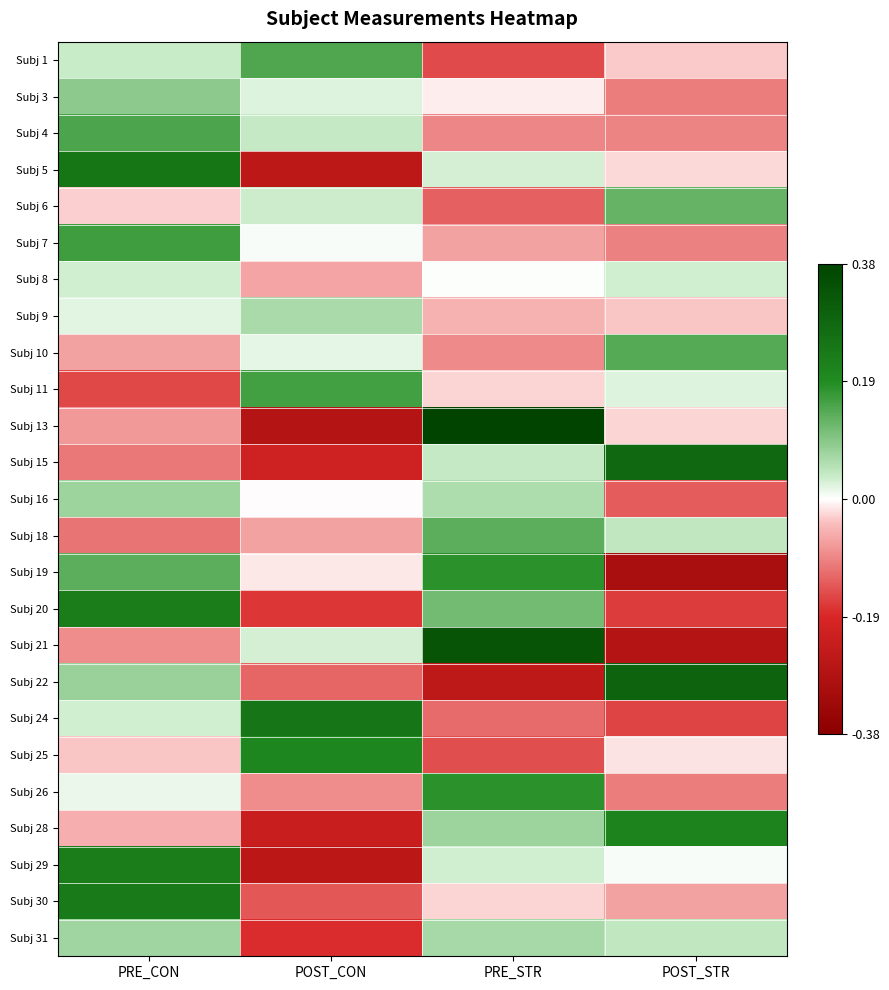

Reading right to left, extract all data points from this chart.

Subj 1: POST_STR=-0.0	PRE_STR=-0.2	POST_CON=0.1	PRE_CON=0.0
Subj 3: POST_STR=-0.1	PRE_STR=-0.0	POST_CON=0.0	PRE_CON=0.1
Subj 4: POST_STR=-0.1	PRE_STR=-0.1	POST_CON=0.0	PRE_CON=0.1
Subj 5: POST_STR=-0.0	PRE_STR=0.0	POST_CON=-0.3	PRE_CON=0.2
Subj 6: POST_STR=0.1	PRE_STR=-0.1	POST_CON=0.0	PRE_CON=-0.0
Subj 7: POST_STR=-0.1	PRE_STR=-0.1	POST_CON=0.0	PRE_CON=0.2
Subj 8: POST_STR=0.0	PRE_STR=0.0	POST_CON=-0.1	PRE_CON=0.0
Subj 9: POST_STR=-0.0	PRE_STR=-0.1	POST_CON=0.1	PRE_CON=0.0
Subj 10: POST_STR=0.1	PRE_STR=-0.1	POST_CON=0.0	PRE_CON=-0.1
Subj 11: POST_STR=0.0	PRE_STR=-0.0	POST_CON=0.2	PRE_CON=-0.2
Subj 13: POST_STR=-0.0	PRE_STR=0.4	POST_CON=-0.3	PRE_CON=-0.1
Subj 15: POST_STR=0.3	PRE_STR=0.0	POST_CON=-0.2	PRE_CON=-0.1
Subj 16: POST_STR=-0.1	PRE_STR=0.1	POST_CON=-0.0	PRE_CON=0.1
Subj 18: POST_STR=0.0	PRE_STR=0.1	POST_CON=-0.1	PRE_CON=-0.1
Subj 19: POST_STR=-0.3	PRE_STR=0.2	POST_CON=-0.0	PRE_CON=0.1
Subj 20: POST_STR=-0.2	PRE_STR=0.1	POST_CON=-0.2	PRE_CON=0.2
Subj 21: POST_STR=-0.3	PRE_STR=0.3	POST_CON=0.0	PRE_CON=-0.1
Subj 22: POST_STR=0.3	PRE_STR=-0.3	POST_CON=-0.1	PRE_CON=0.1
Subj 24: POST_STR=-0.2	PRE_STR=-0.1	POST_CON=0.2	PRE_CON=0.0
Subj 25: POST_STR=-0.0	PRE_STR=-0.1	POST_CON=0.2	PRE_CON=-0.0
Subj 26: POST_STR=-0.1	PRE_STR=0.2	POST_CON=-0.1	PRE_CON=0.0
Subj 28: POST_STR=0.2	PRE_STR=0.1	POST_CON=-0.2	PRE_CON=-0.1
Subj 29: POST_STR=0.0	PRE_STR=0.0	POST_CON=-0.3	PRE_CON=0.2
Subj 30: POST_STR=-0.1	PRE_STR=-0.0	POST_CON=-0.1	PRE_CON=0.2
Subj 31: POST_STR=0.0	PRE_STR=0.1	POST_CON=-0.2	PRE_CON=0.1